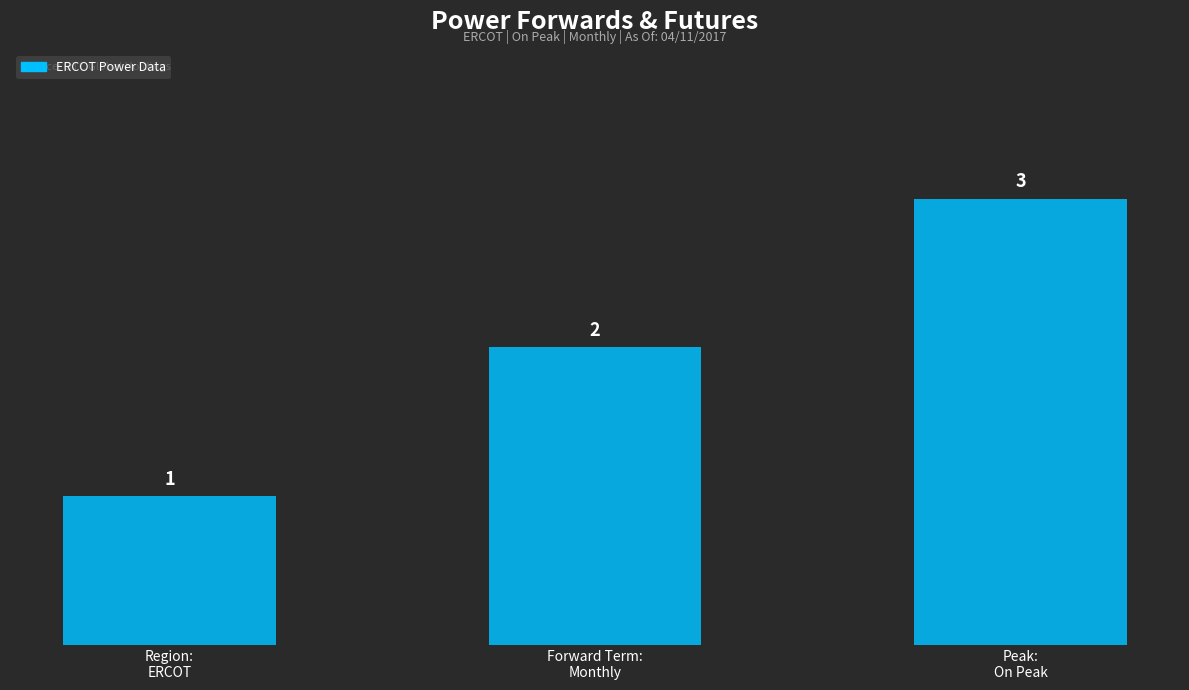

Reading left to right, extract all data points from this chart.

1	2	3